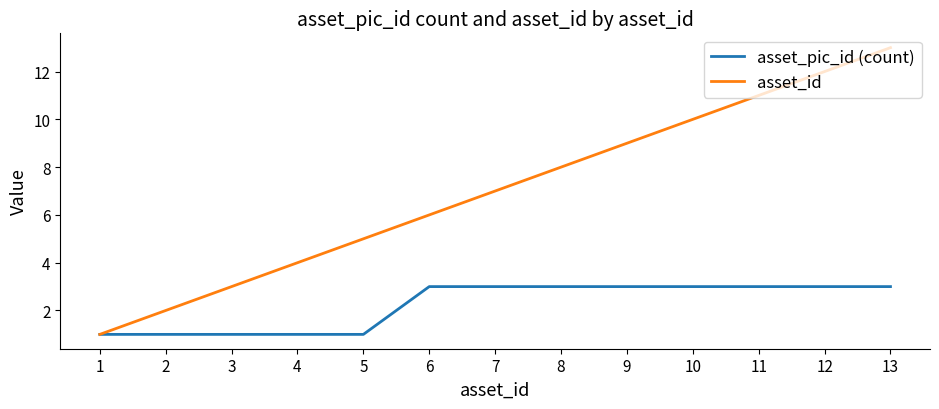

Does the chart display data point markers on the line(s)?

No